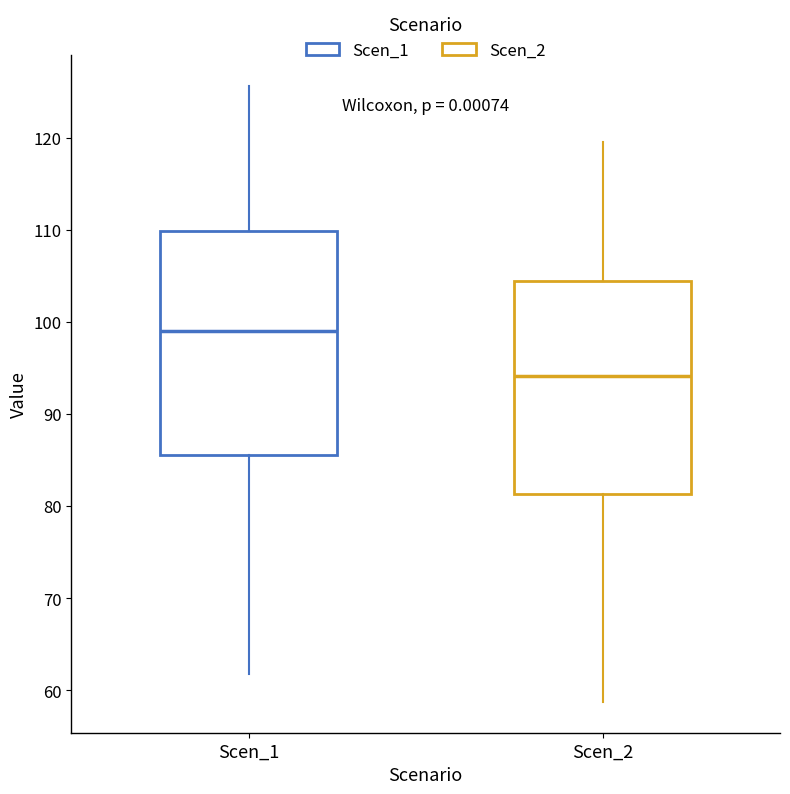

Which box is the tallest, from its lower edge to its upper edge?

Scen_1